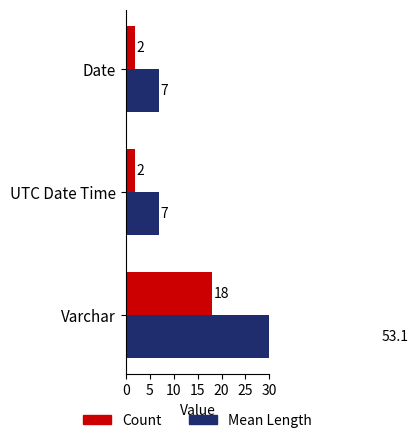

Between Varchar and Date, which series saw the biggest shift?

Mean Length